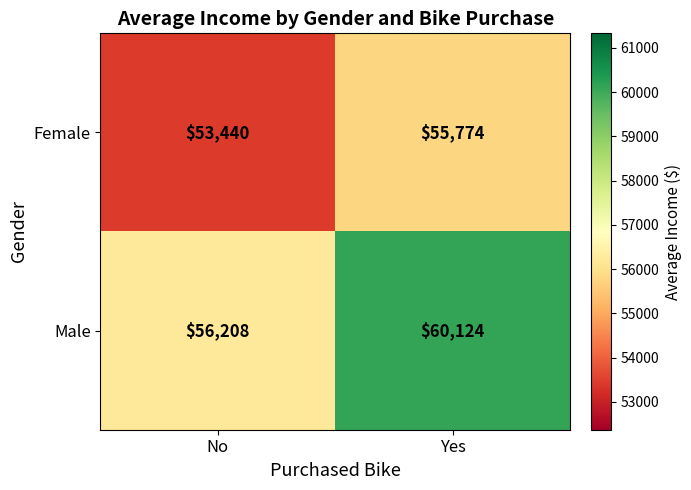

The value of Female at No is 77043. True or false?

False